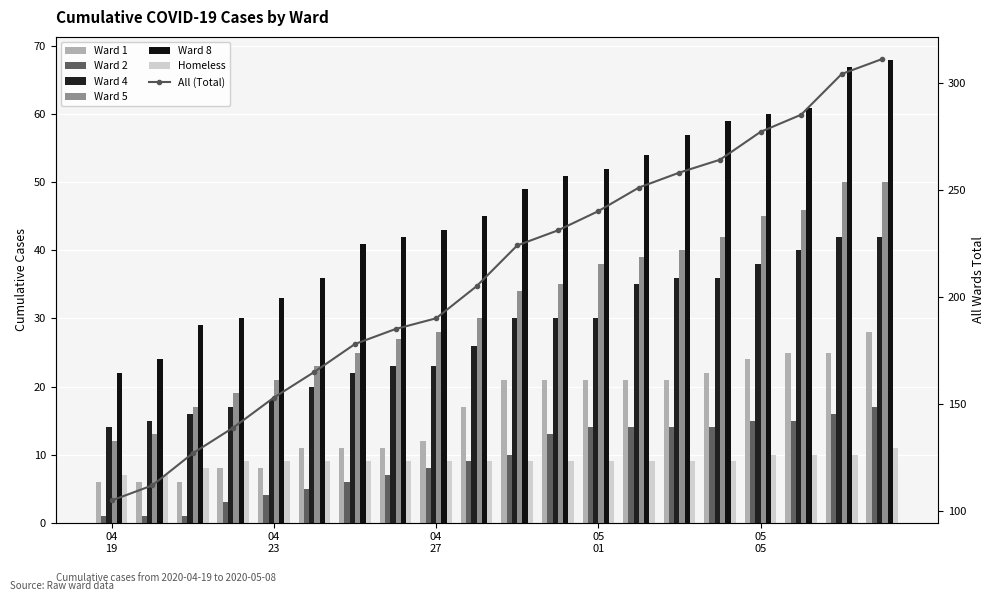

What is the label of the 11th bar from the left?

2020-04-29